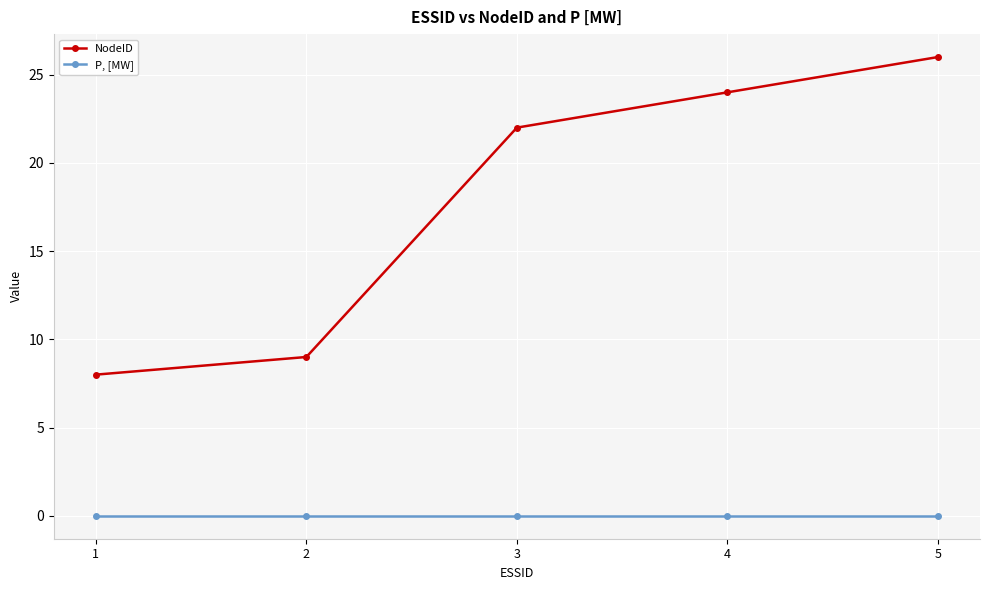

What is the sum of the NodeID values at 5 and 2?

35